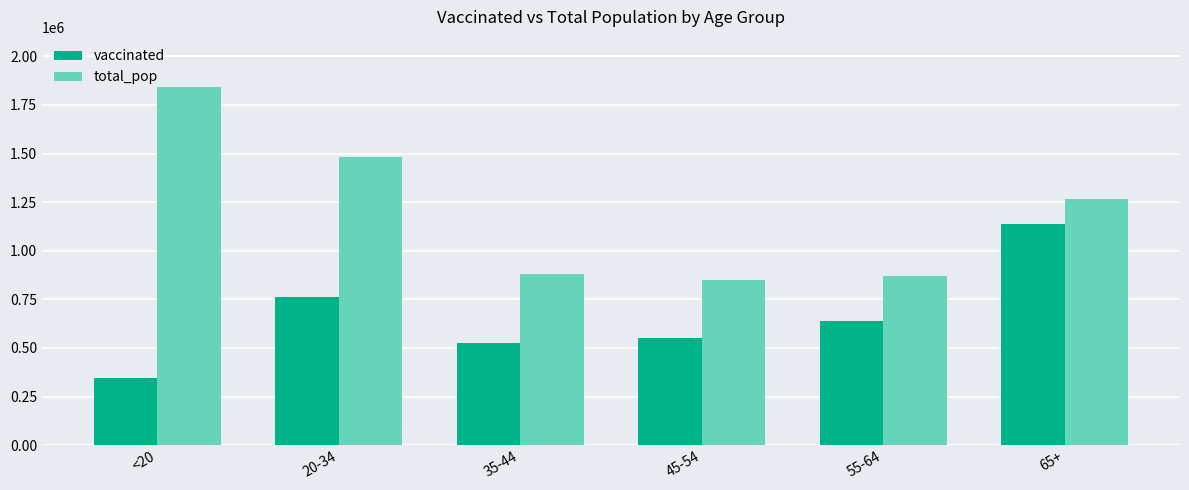

Reading right to left, what are all the values shown in this chart?

vaccinated: 1136403	641042	550853	526599	760473	347454
total_pop: 1264218	868629	851820	881451	1480898	1842004